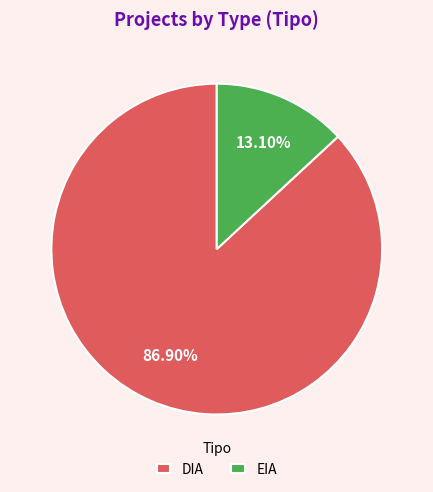

To the nearest percent, what percentage of the pie is EIA?

13%